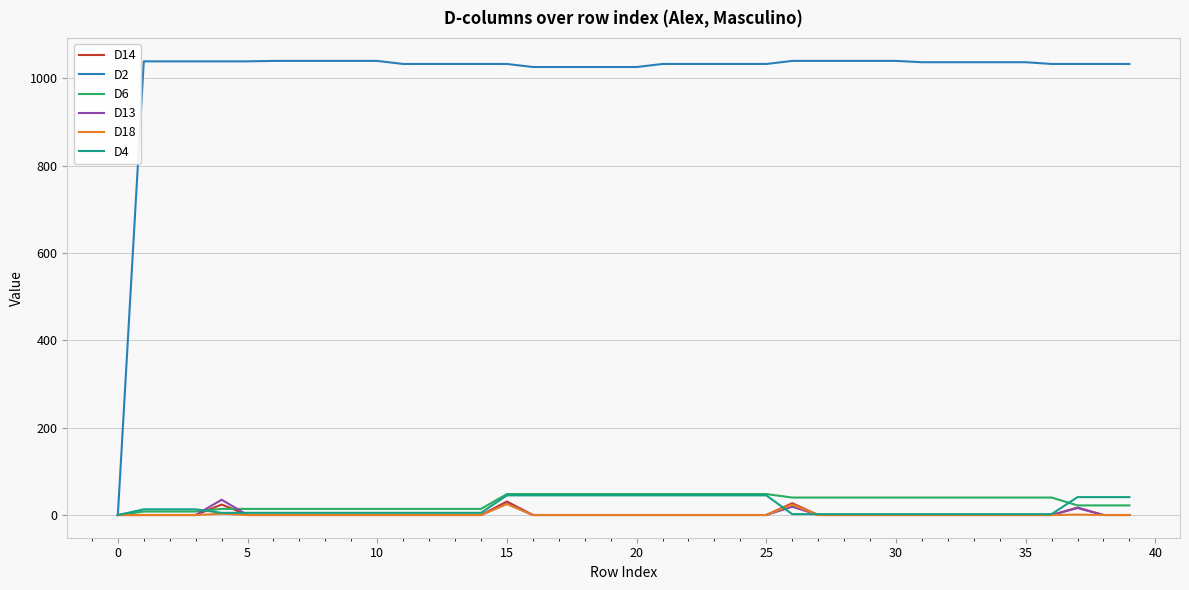

Which series has the largest total across all categories?

D2